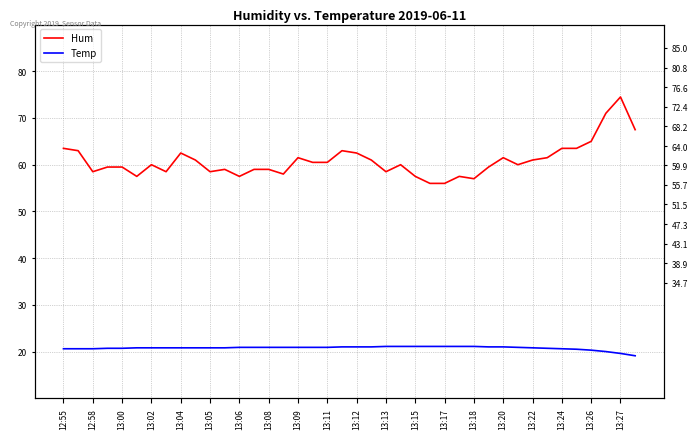

Does the chart have visible grid lines?

Yes